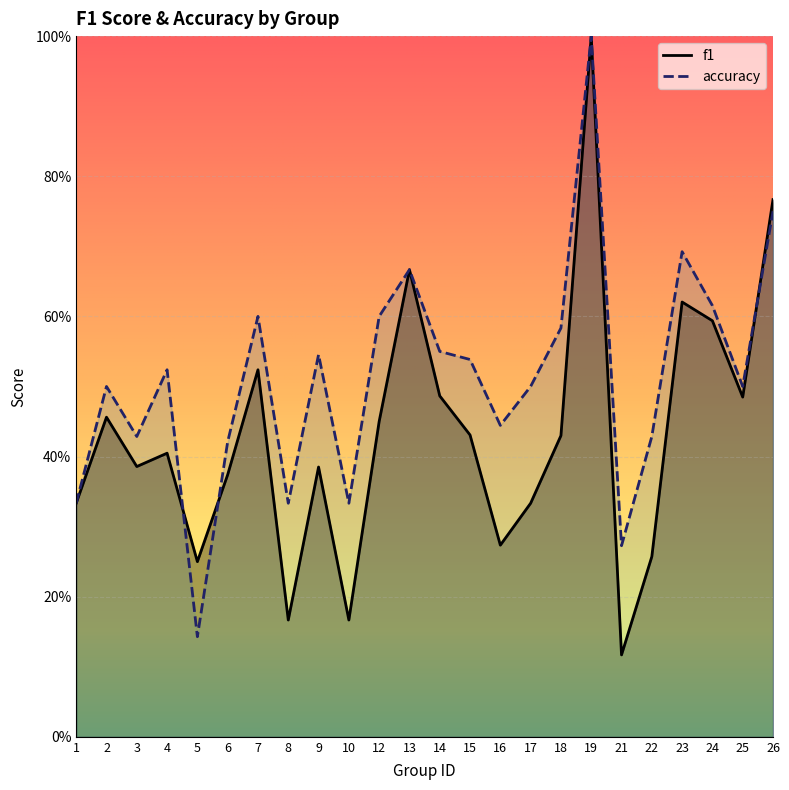

Does the chart display data point markers on the line(s)?

No